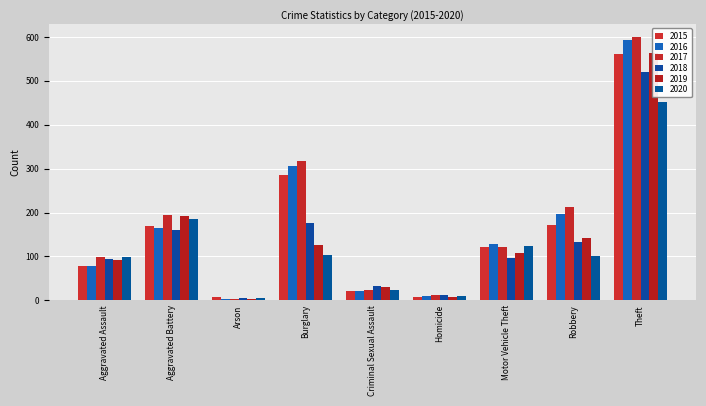

What is the difference between the 2015 values at Criminal Sexual Assault and Motor Vehicle Theft?

100